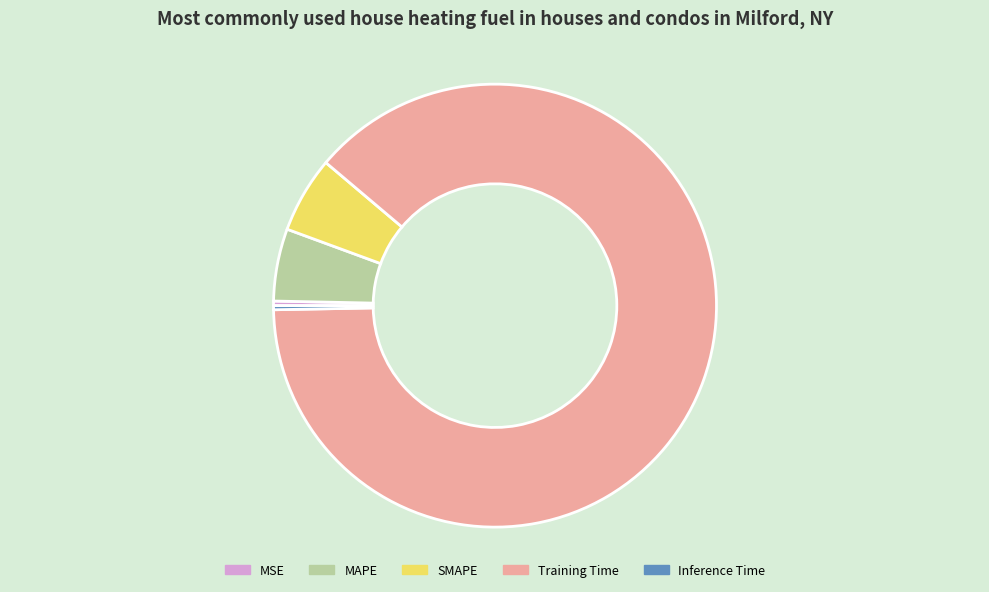

How many segments does this pie chart have?

5